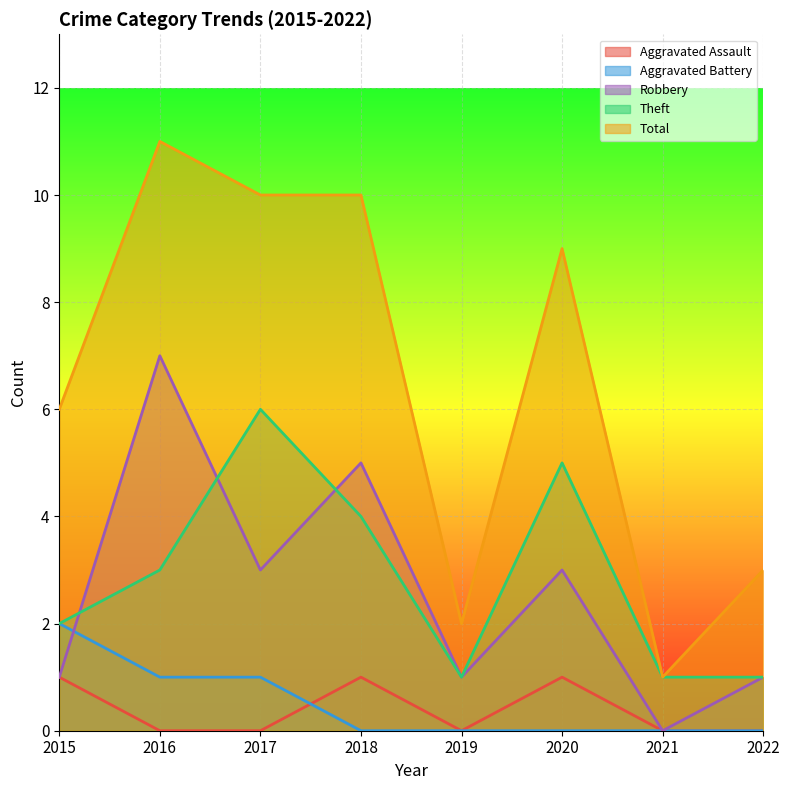

What is the value of the Aggravated Assault point at the 1st from the left?

1